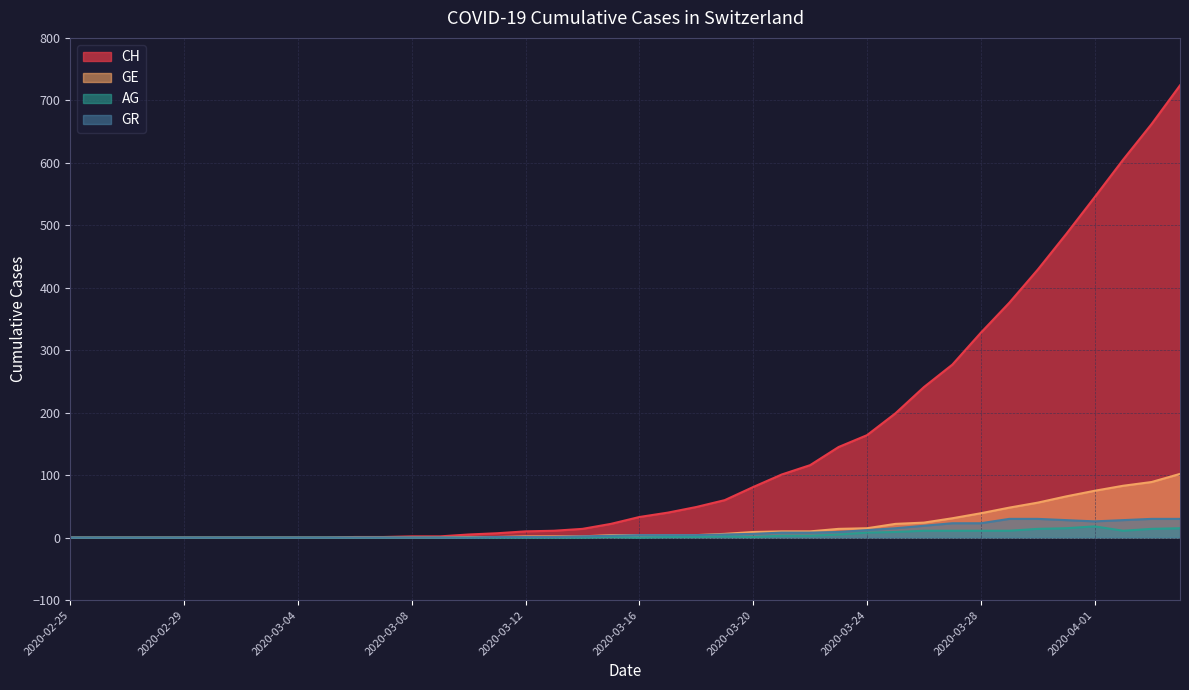

Rank the series by their maximum value, from highest to lowest.

CH, GE, GR, AG